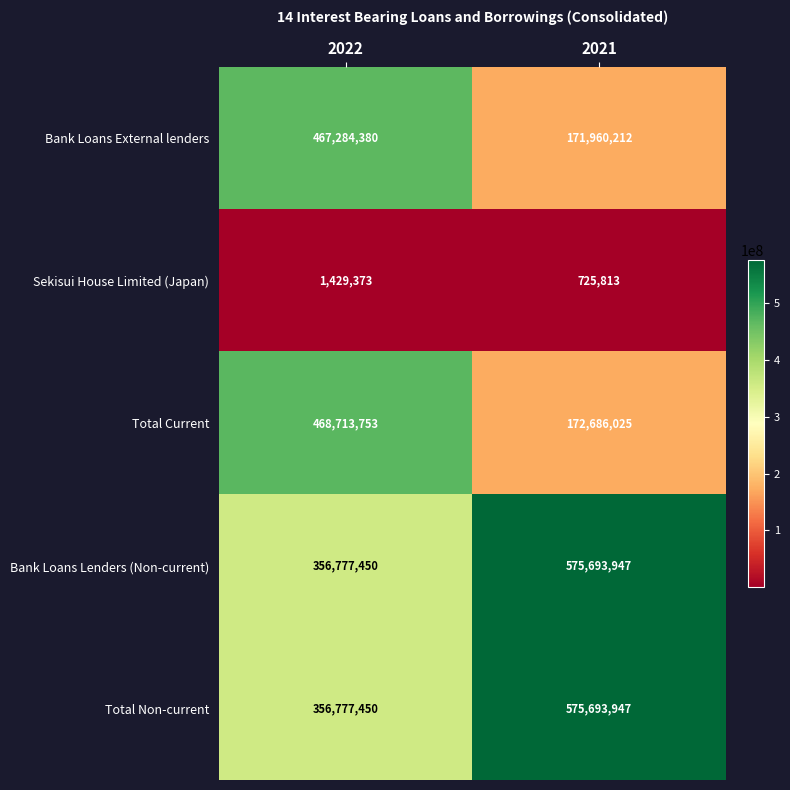

Reading left to right, what are all the values shown in this chart?

Bank Loans External lenders: 2022=467284380	2021=171960212
Sekisui House Limited (Japan): 2022=1429373	2021=725813
Total Current: 2022=468713753	2021=172686025
Bank Loans Lenders (Non-current): 2022=356777450	2021=575693947
Total Non-current: 2022=356777450	2021=575693947